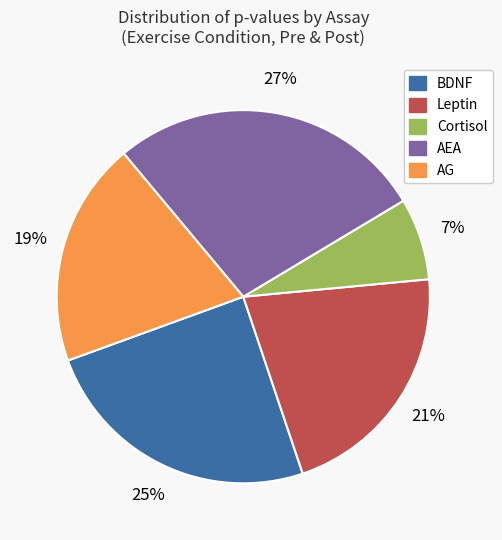

To the nearest percent, what is the difference between the largest and smallest slice percentages?

20%